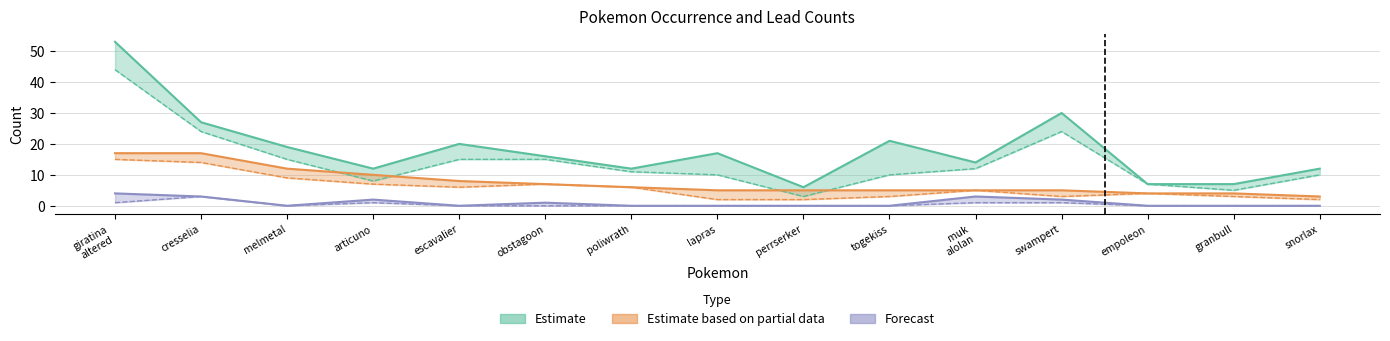

True or false: Lead has more than 2 points higher than both neighbors.

False